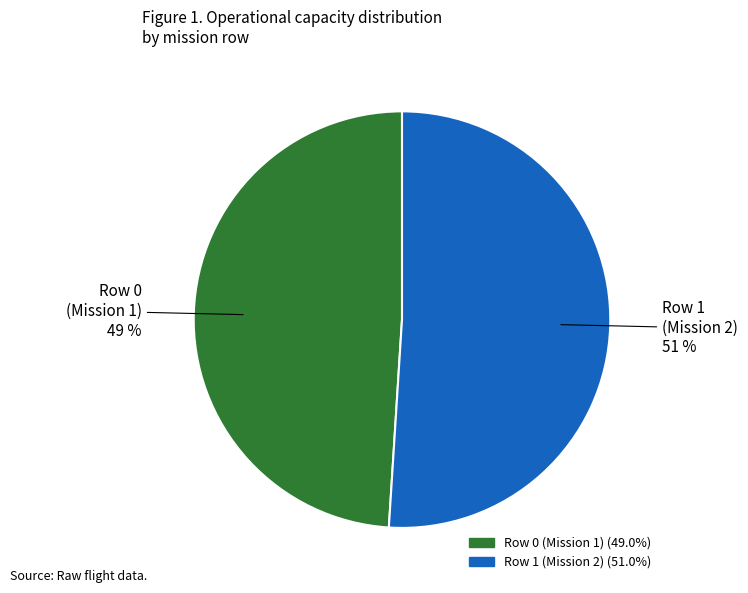

To the nearest percent, what is the average slice percentage?

50%